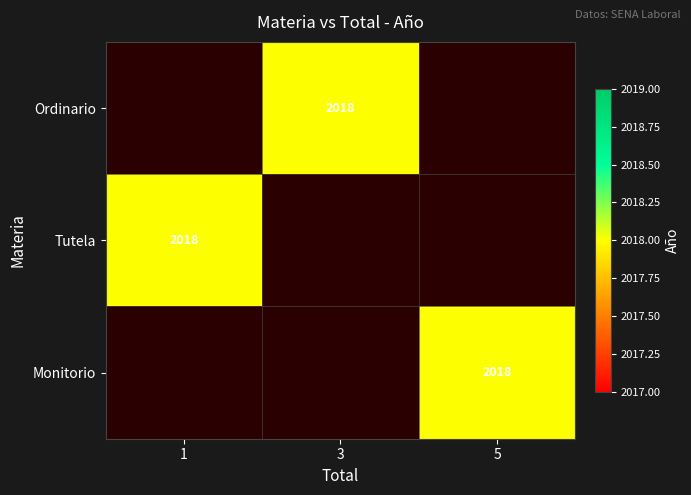

What is the total value across all series at 1?

2018